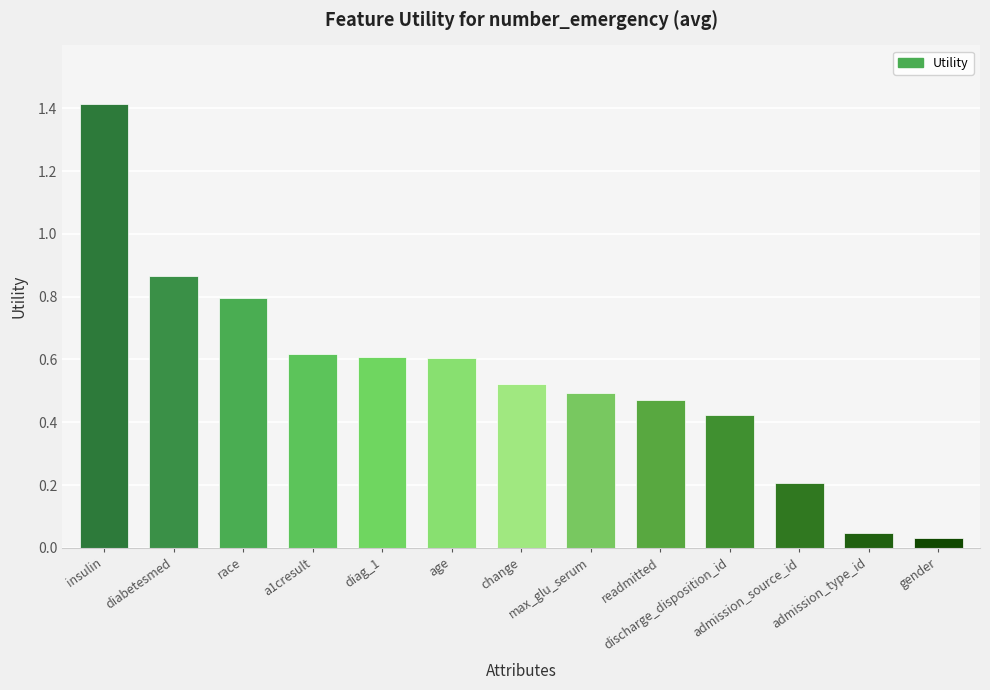

What is the value of the 3rd bar from the left?

0.8